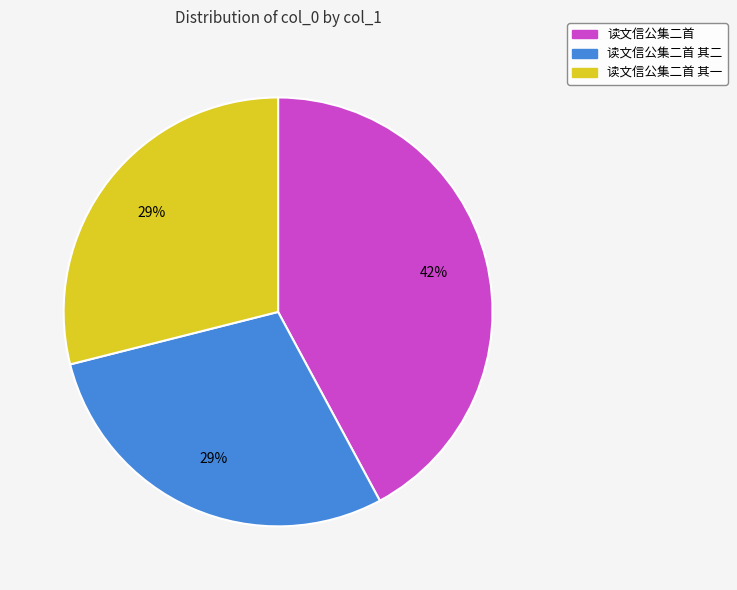

To the nearest percent, what is the difference between the largest and smallest slice percentages?

13%